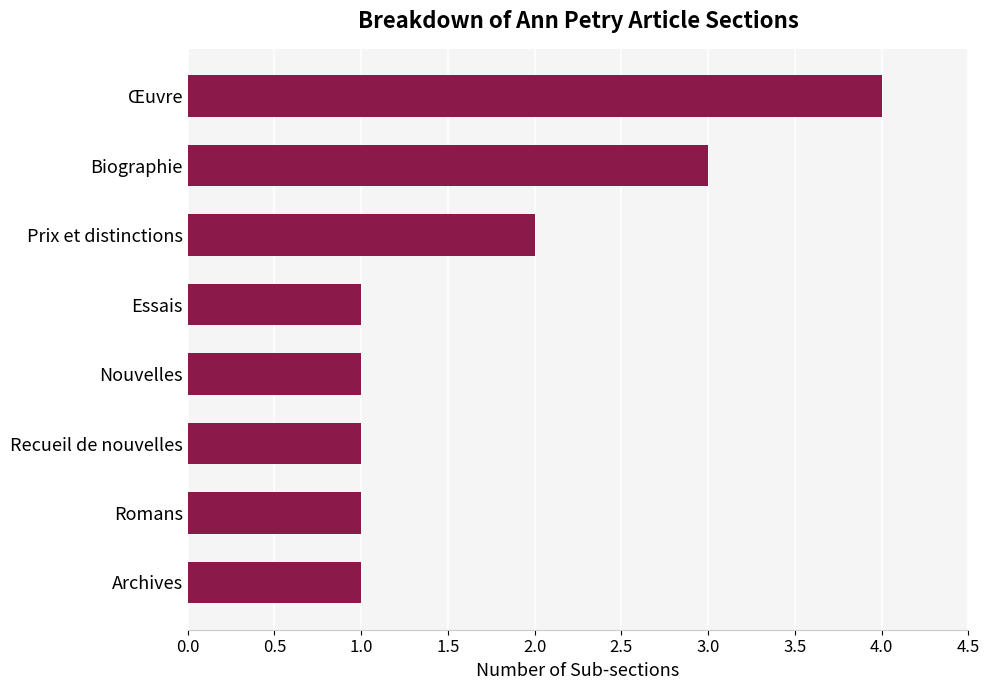

The chart shows a value of 2 at Prix et distinctions. True or false?

True